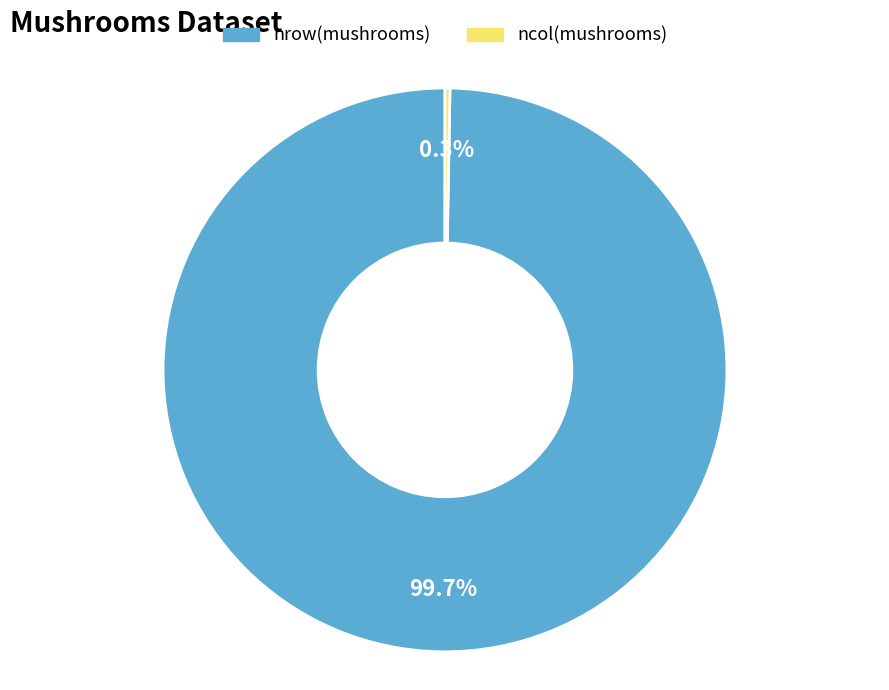

To the nearest percent, what is the difference between the largest and smallest slice percentages?

99%